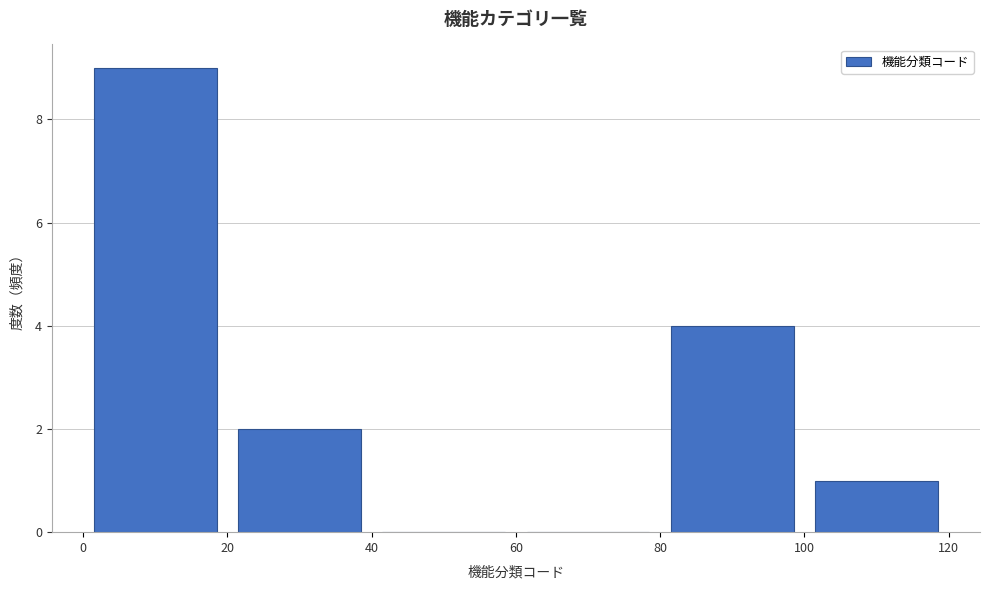

What is the height of the bar covering 100 to 120 on the x-axis? The values are not printed on the chart, so give them approximately, as read against the axis.

1